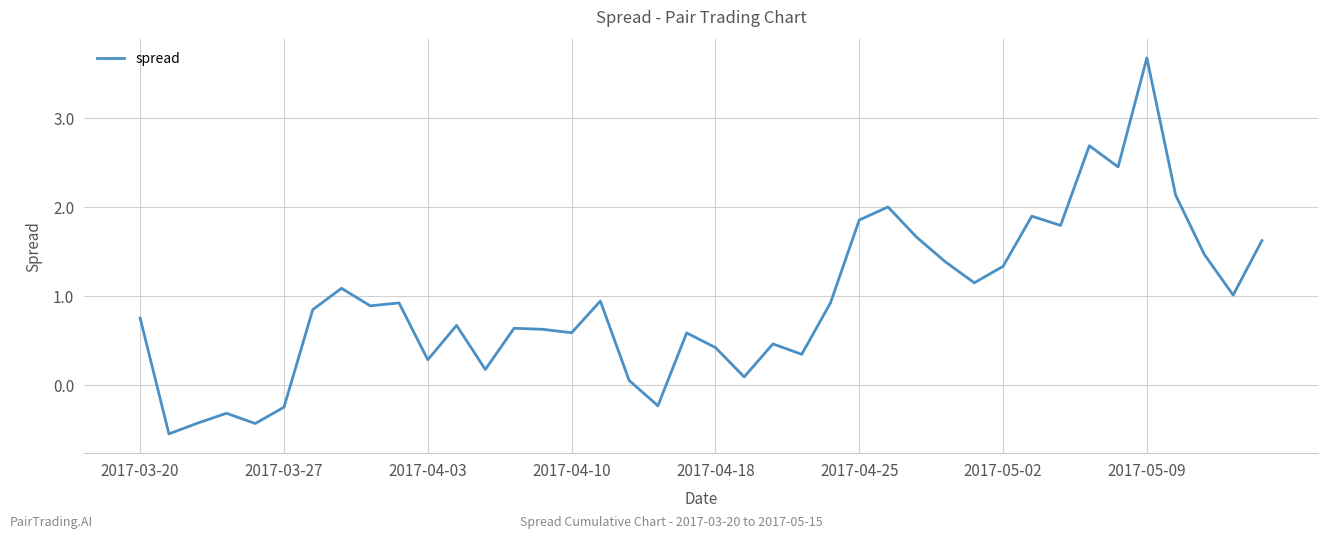

What is the greatest value displayed?

3.7